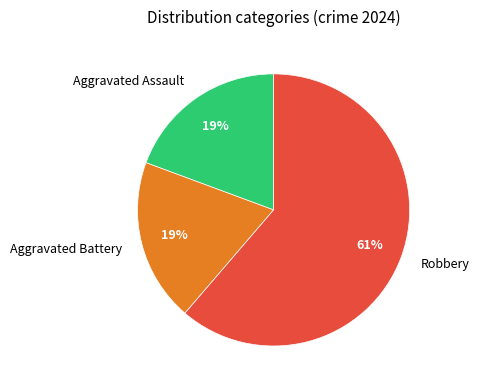

Which category has the biggest portion of the pie?

Robbery